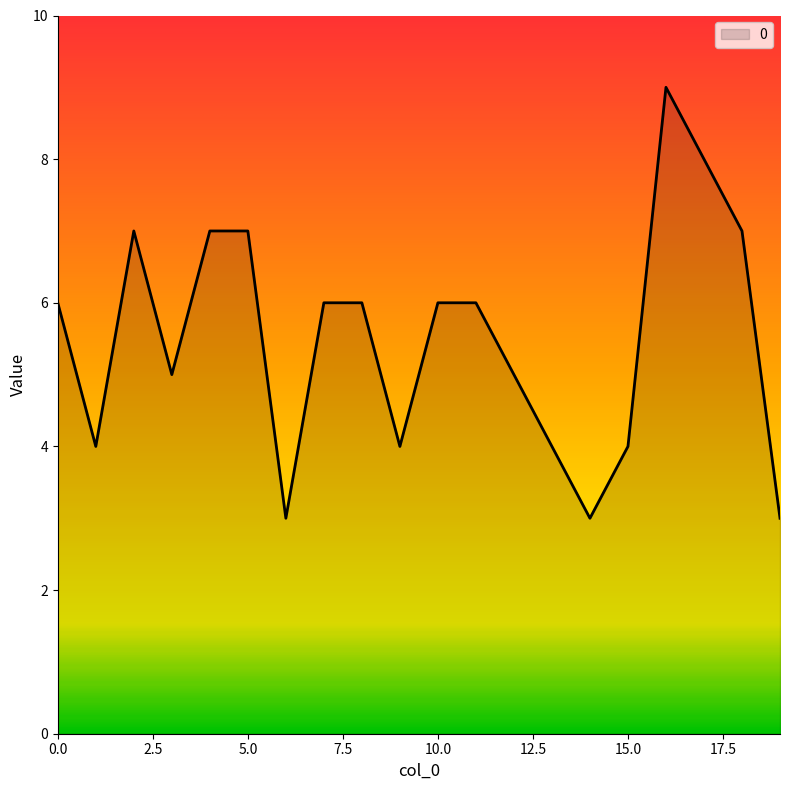

What is the minimum value shown in the chart?

3